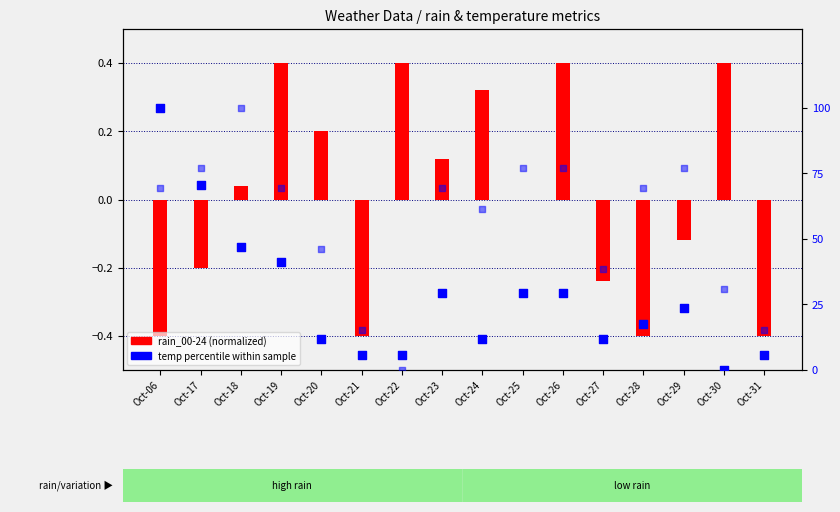

Which series reaches the maximum Y coordinate?

temp_12 percentile